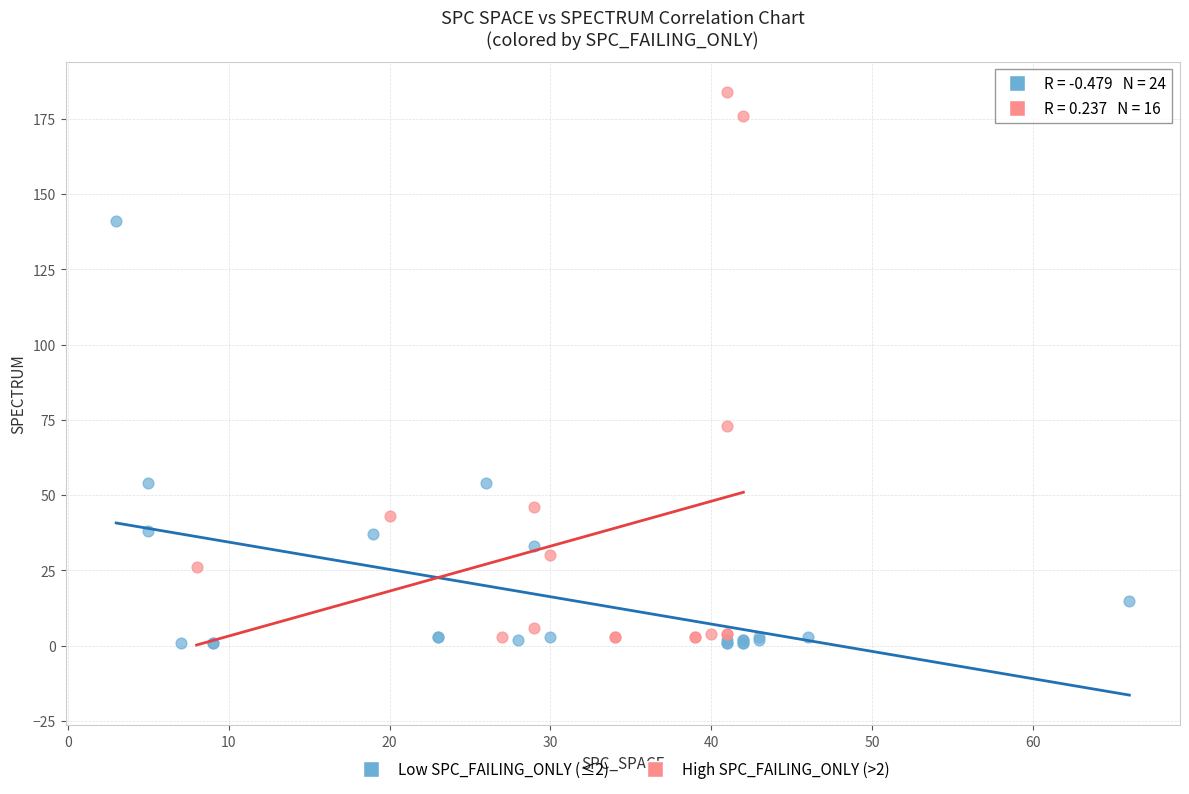

Which series contains the highest Y value?

High SPC_FAILING_ONLY (>2)